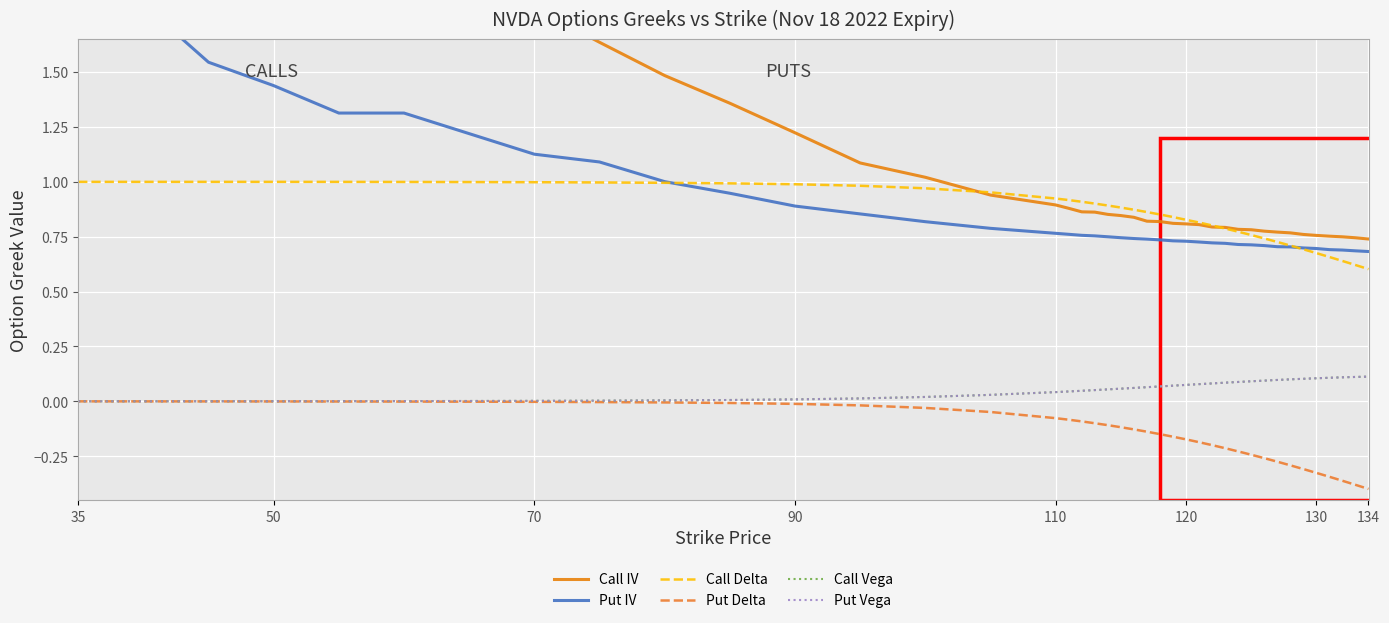

What is the smallest value displayed?

-0.4